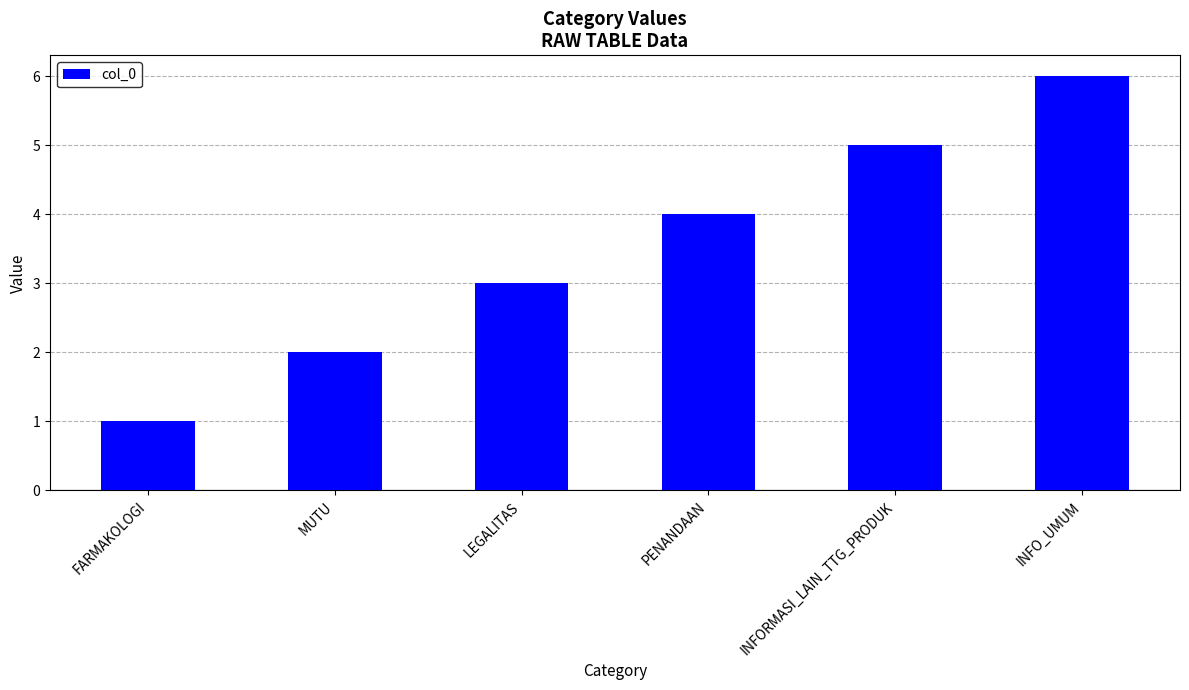

List the labels in order of value, smallest first.

FARMAKOLOGI, MUTU, LEGALITAS, PENANDAAN, INFORMASI_LAIN_TTG_PRODUK, INFO_UMUM